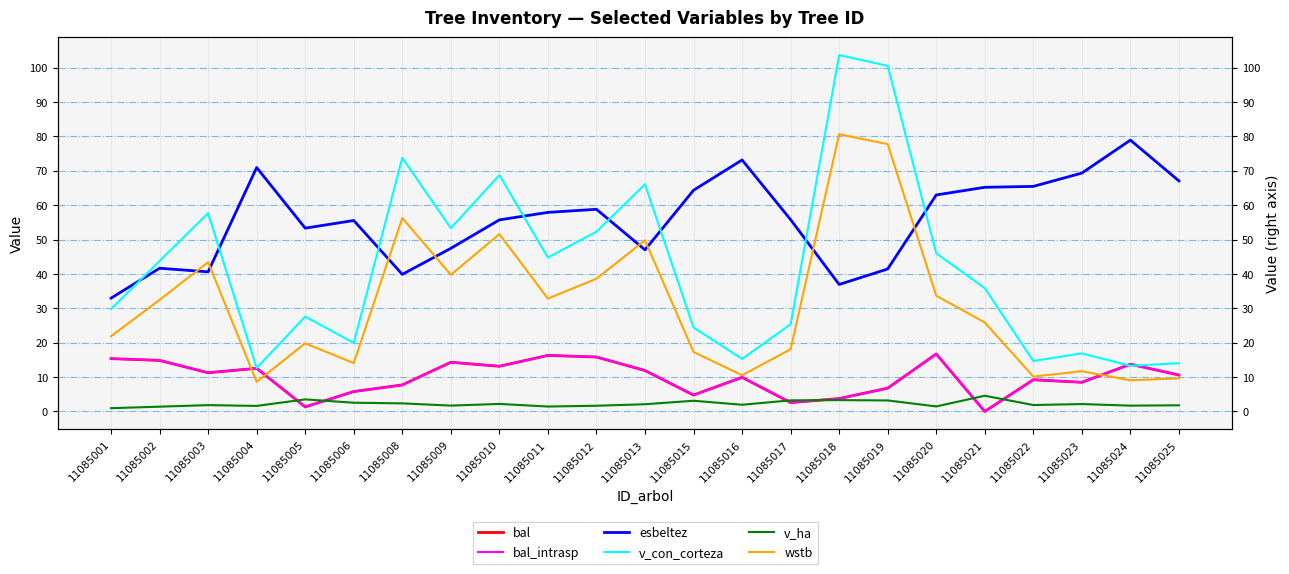

What are all the series names shown in the legend?

bal, bal_intrasp, esbeltez, v_con_corteza, v_ha, wstb